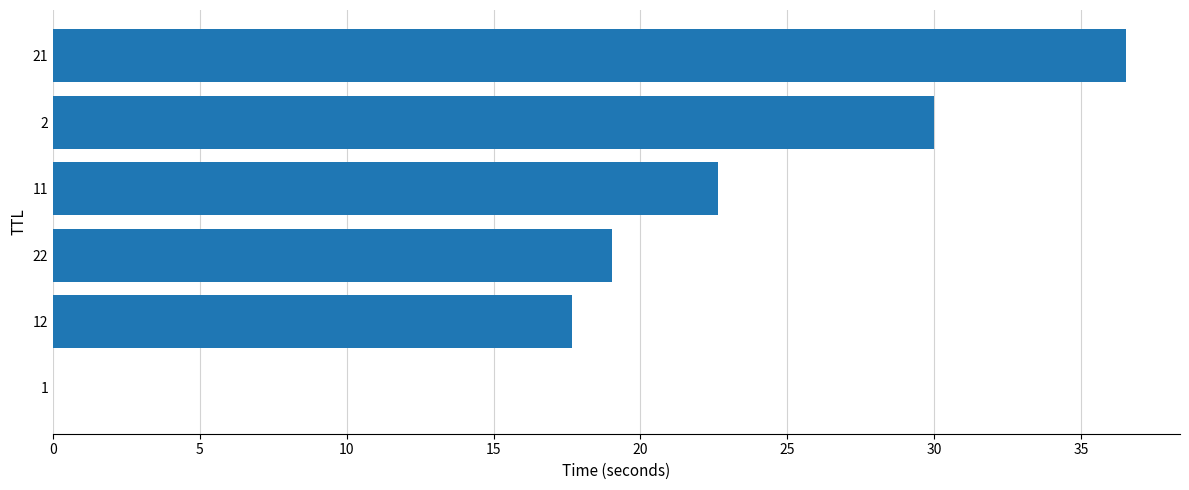

Count the number of categories in the chart.

6